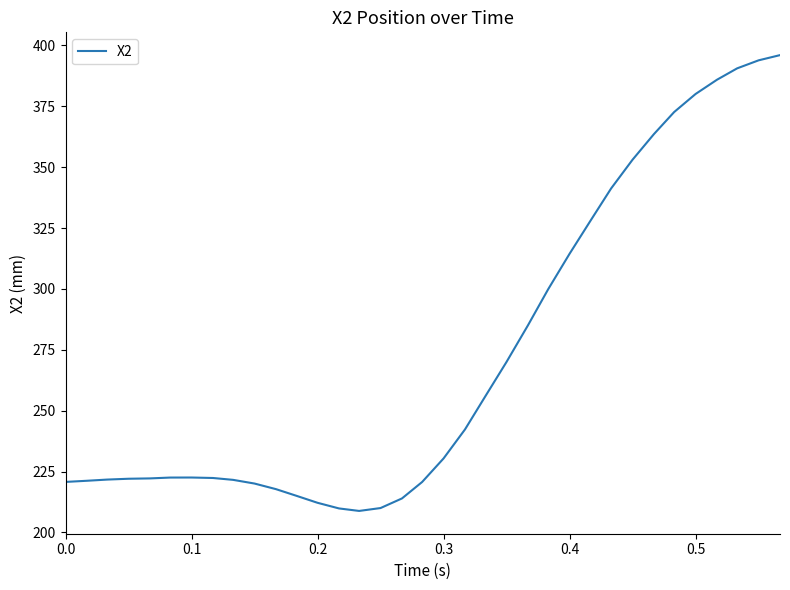

True or false: there are more than 0 points higher than both neighbors.

True